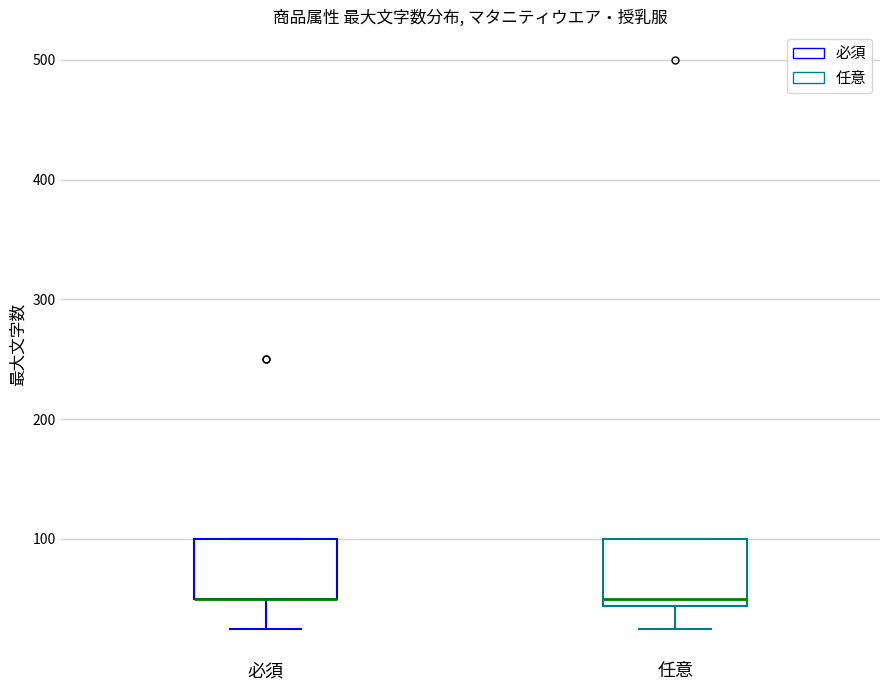

Where is the lower edge of the box for 必須 on the y-axis? The values are not printed on the chart, so give them approximately, as read against the axis.

50